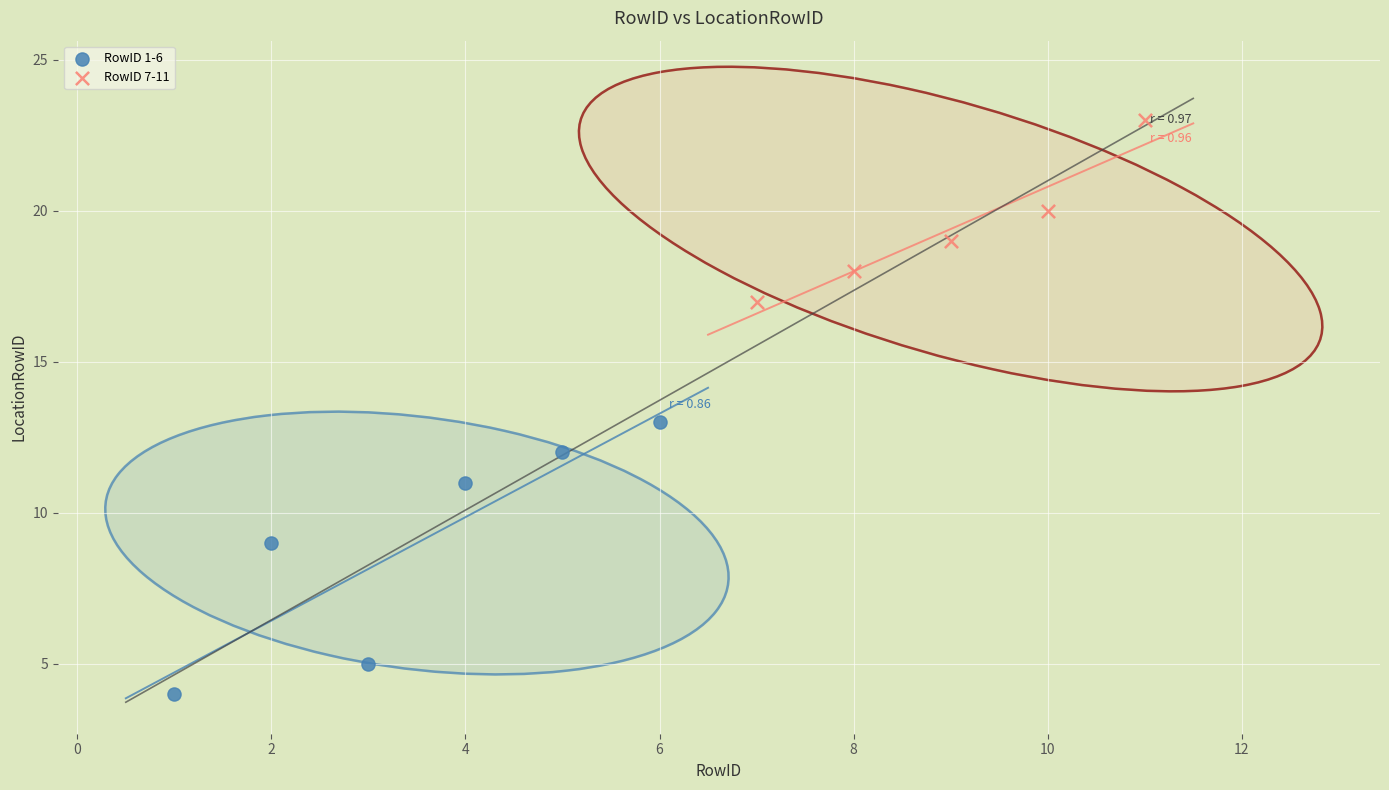

Which series reaches the maximum Y coordinate?

RowID 7-11